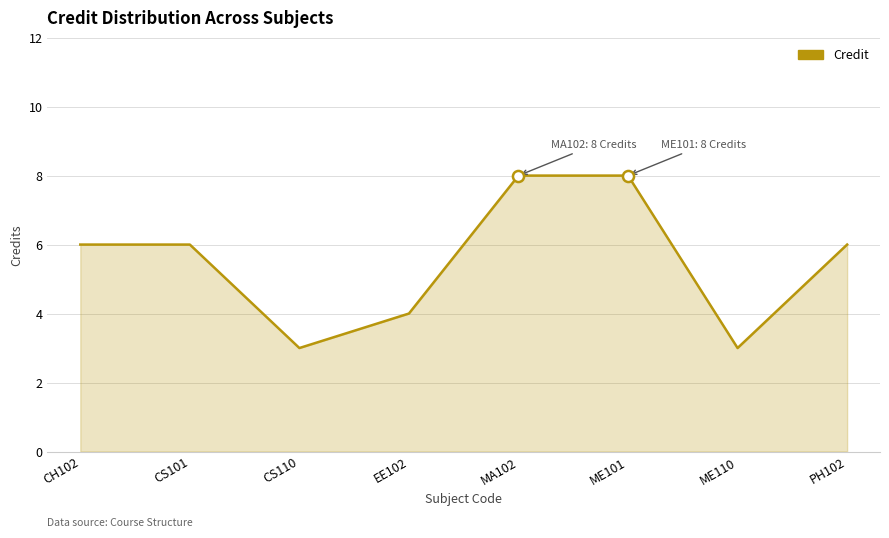

What is the difference between the maximum and minimum values?

5